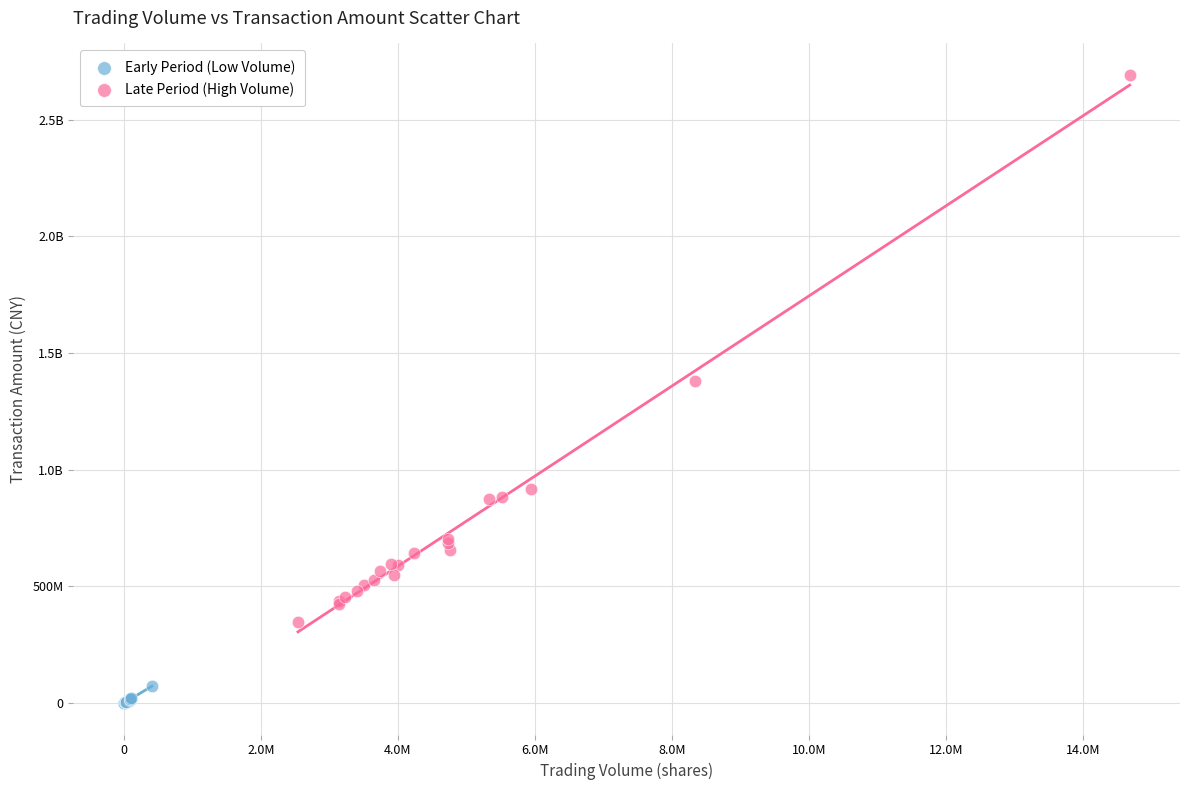

What are all the series names shown in the legend?

Early Period (Low Volume), Late Period (High Volume)